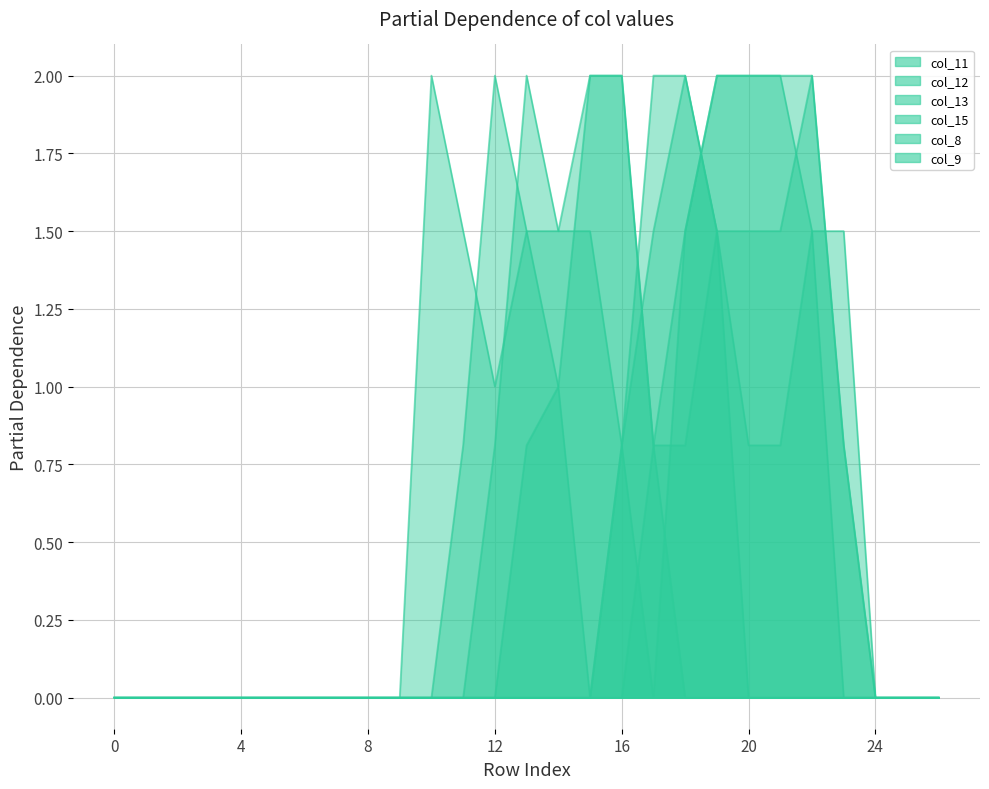

Does the chart have visible grid lines?

Yes